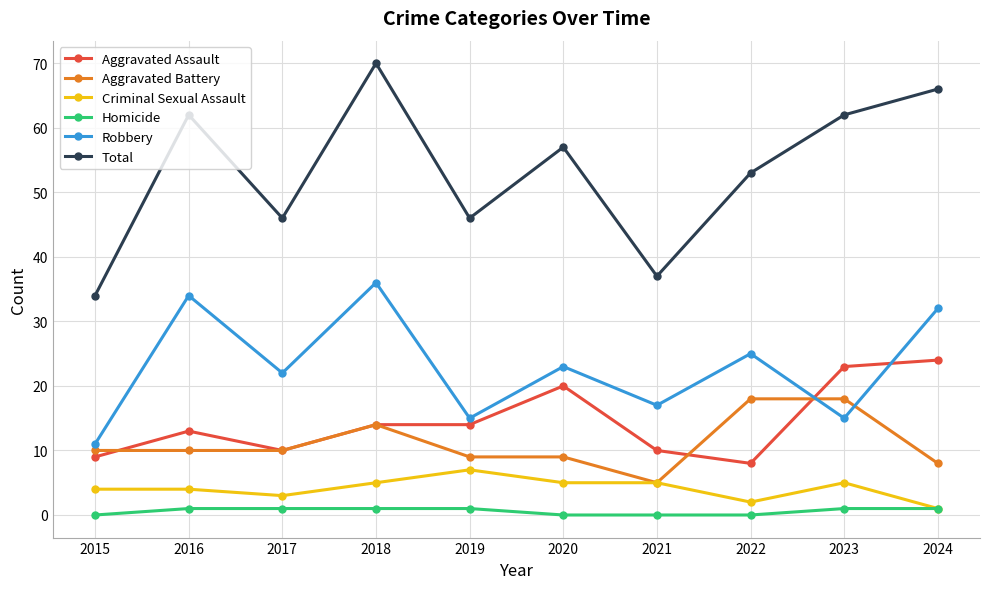

The Robbery series shows 18 at 2015. True or false?

False